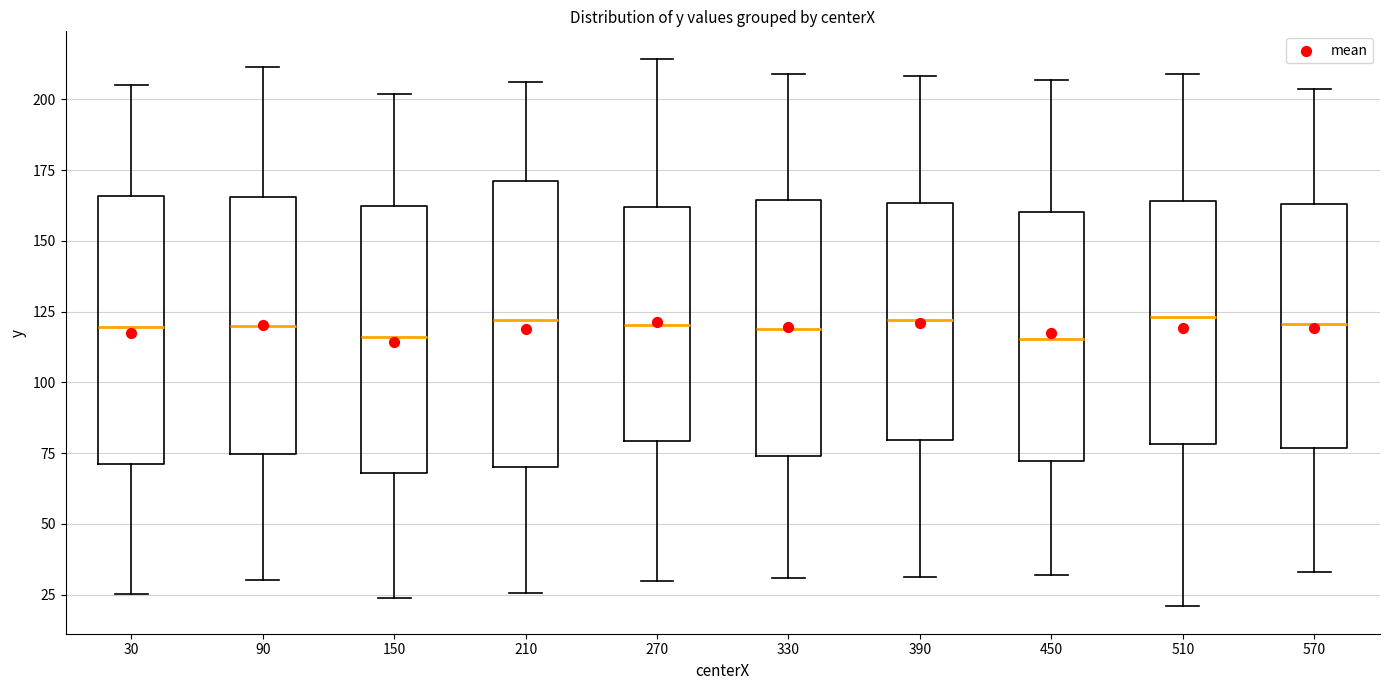

Which box is the tallest, from its lower edge to its upper edge?

210